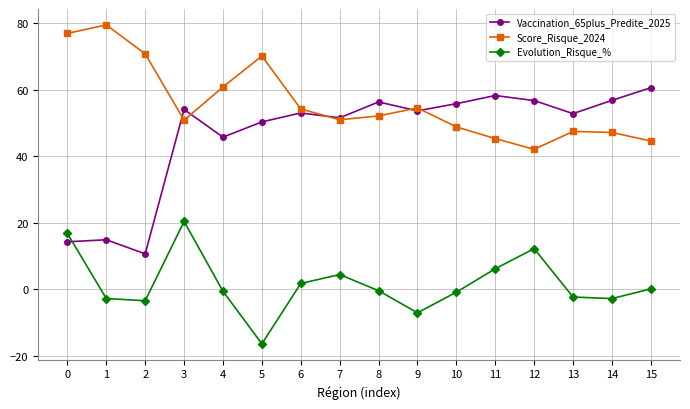

Which series ends up on top after the final intersection of Score_Risque_2024 and Vaccination_65plus_Predite_2025?

Vaccination_65plus_Predite_2025